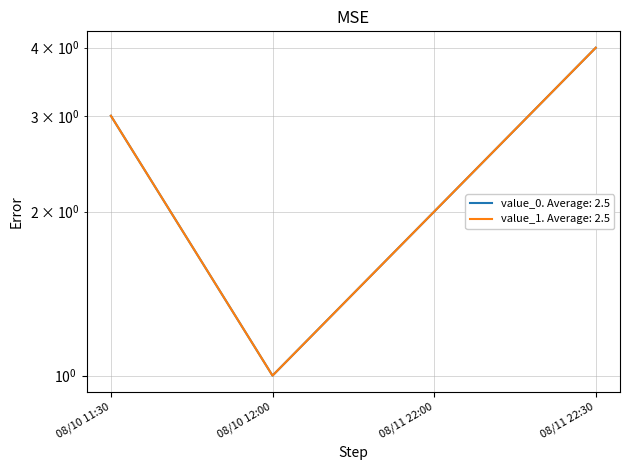

Reading right to left, transcribe all the data shown in this chart.

value_0: 4	2	1	3
value_1: 4	2	1	3